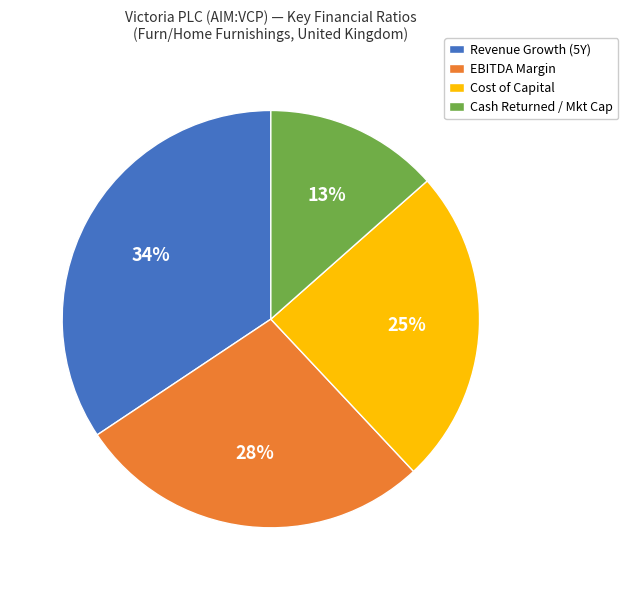

Do Revenue Growth (5Y) and EBITDA Margin together represent more than half of the pie?

Yes